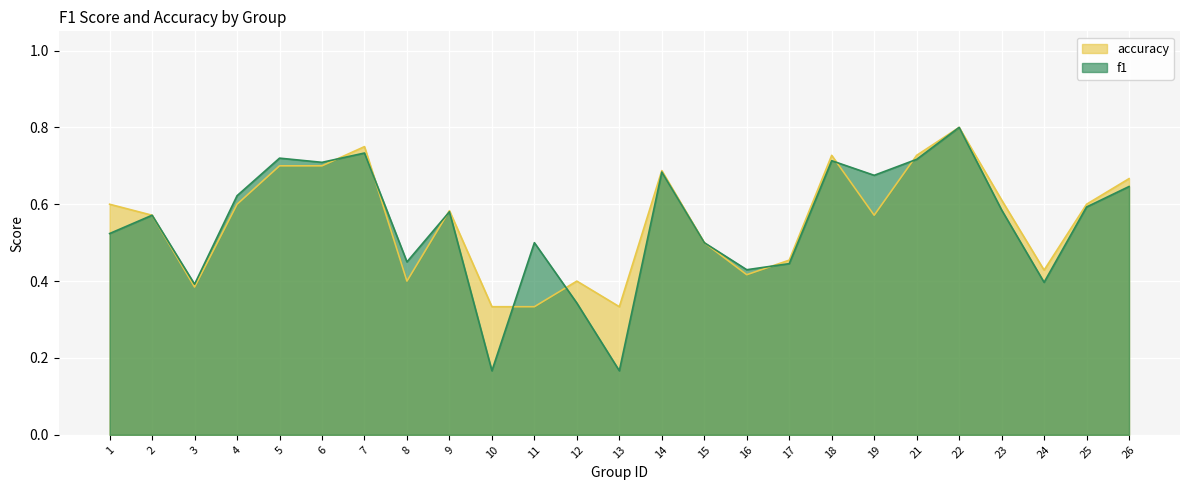

What is the total value across all series at 17?

0.9